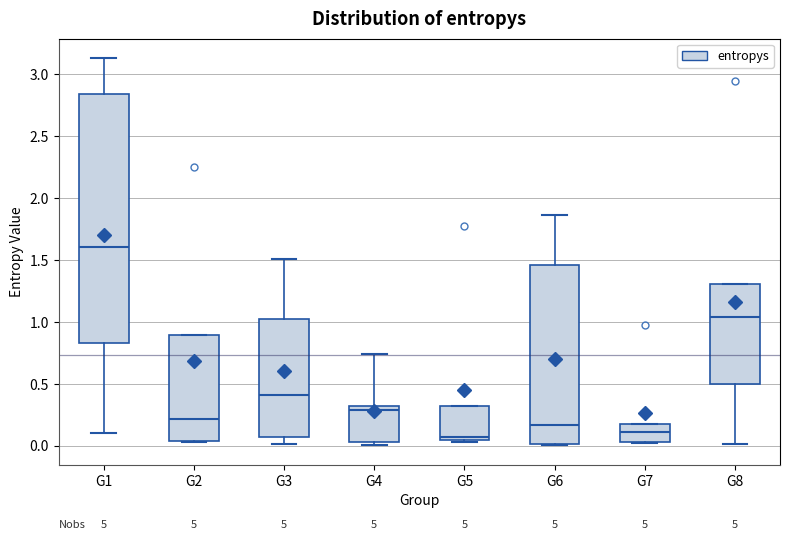

Comparing the boxes themselves (not the whiskers), which one is the tallest?

G1